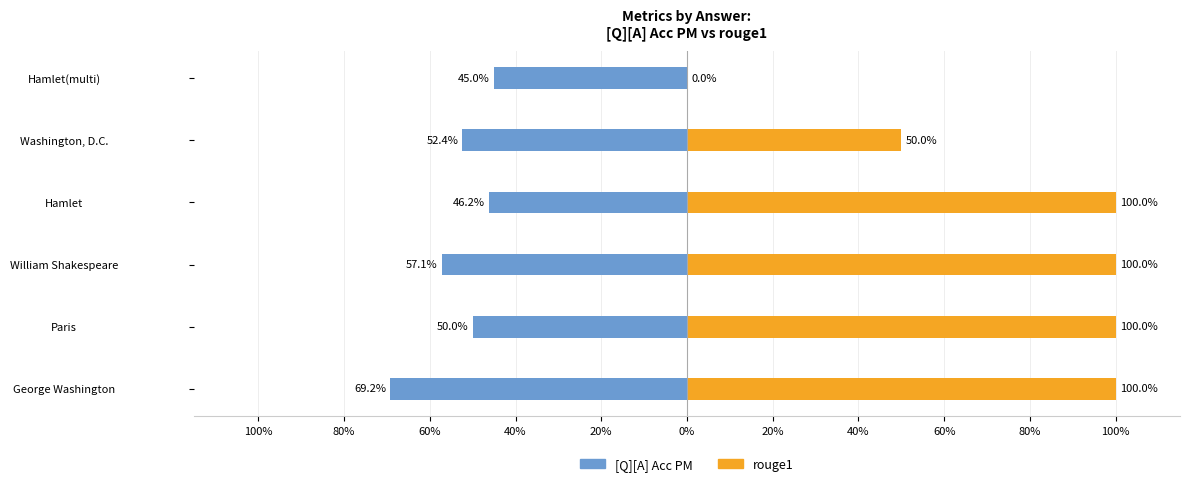

What position from the left is Hamlet(multi)?

6